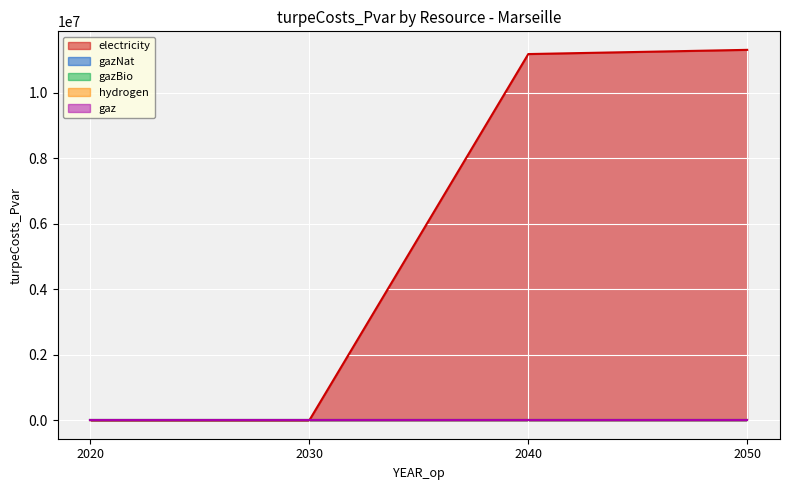

At which label does hydrogen reach its minimum?

2020